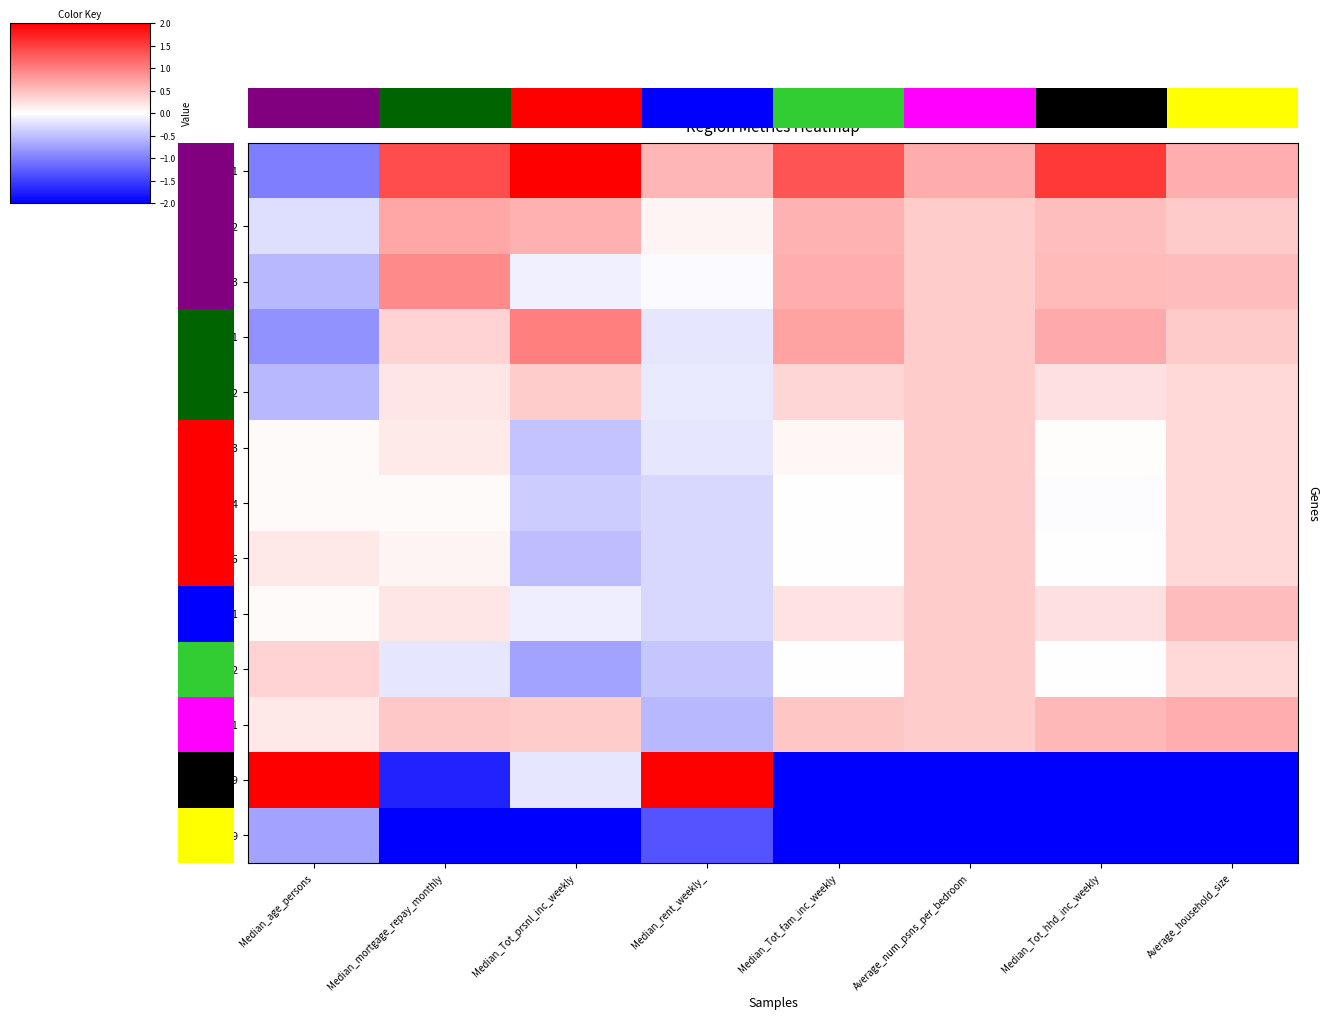

At how many categories does at least one series exceed -2?

8